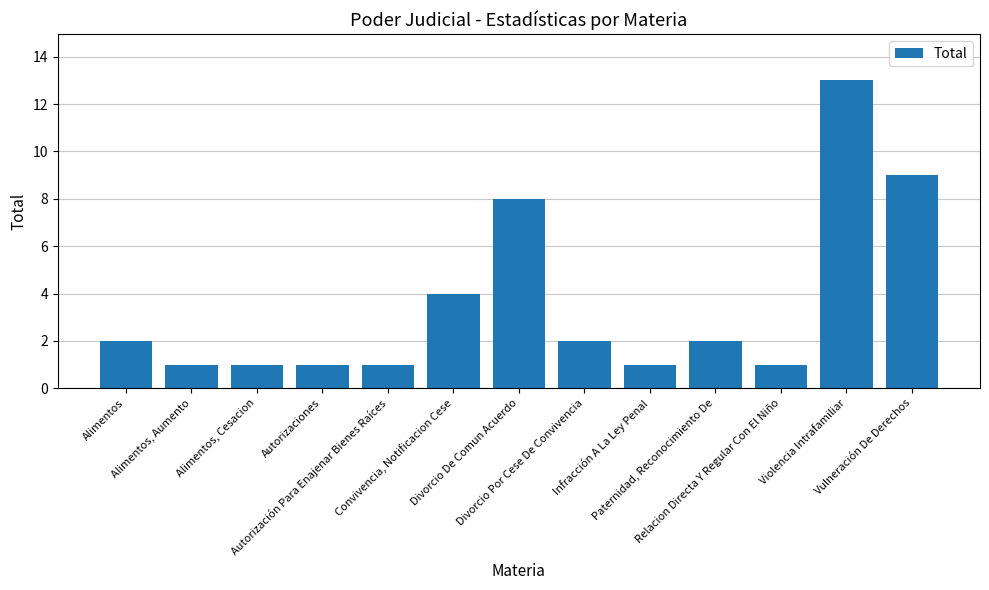

Which label corresponds to the largest value in the chart?

Violencia Intrafamiliar